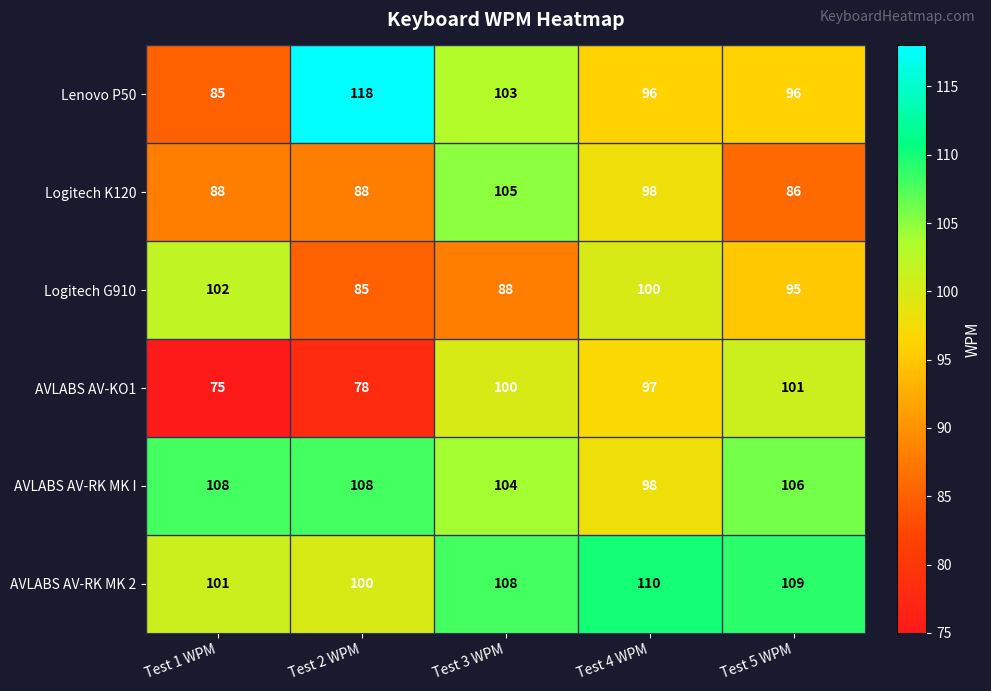

What value does the Logitech K120 series have at Test 3 WPM, to the nearest 5?

105